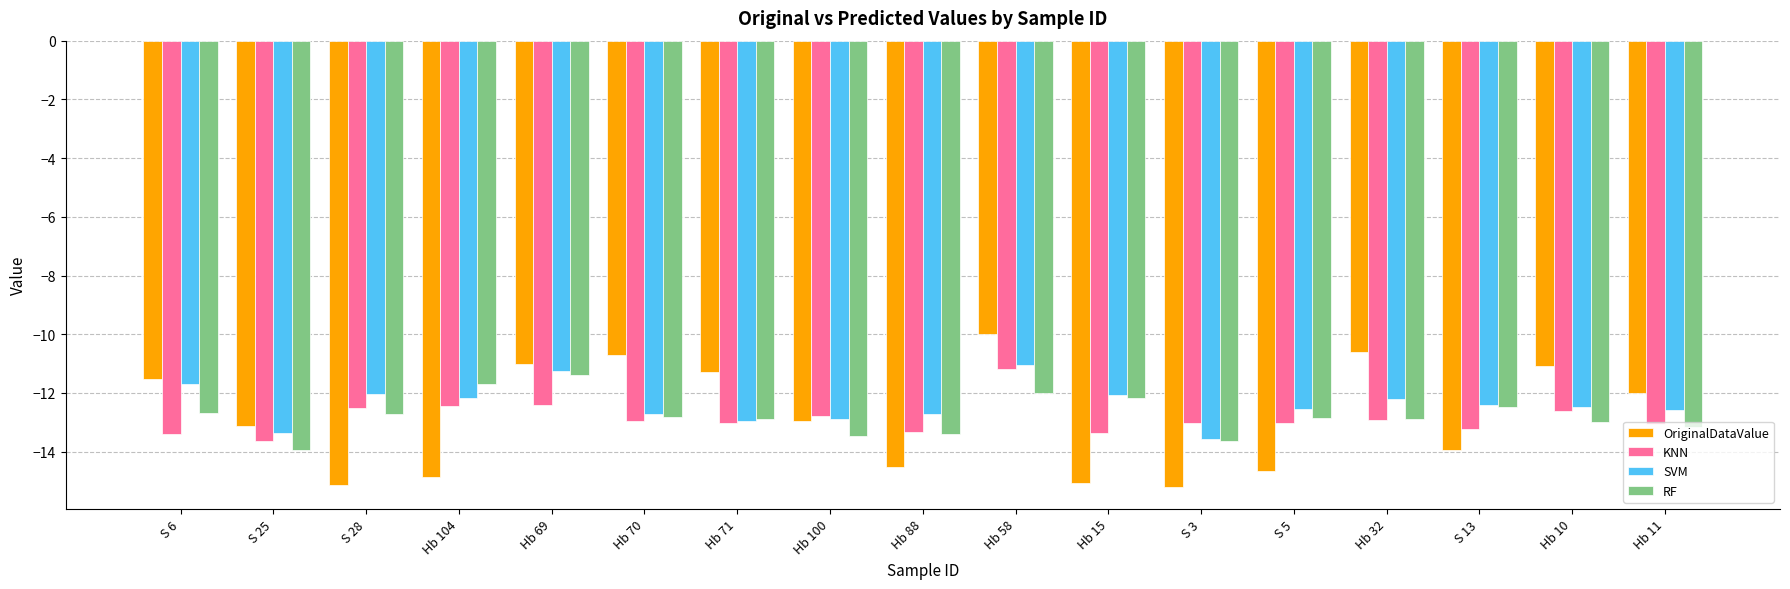

How many groups of bars are there?

17